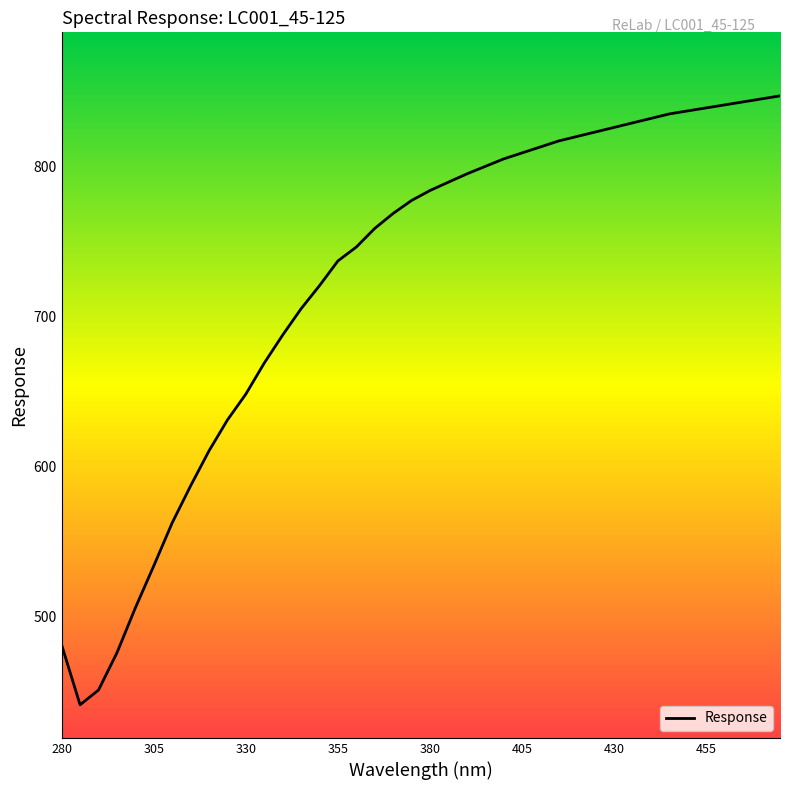

At which category does the chart reach its peak across all series?

475.0